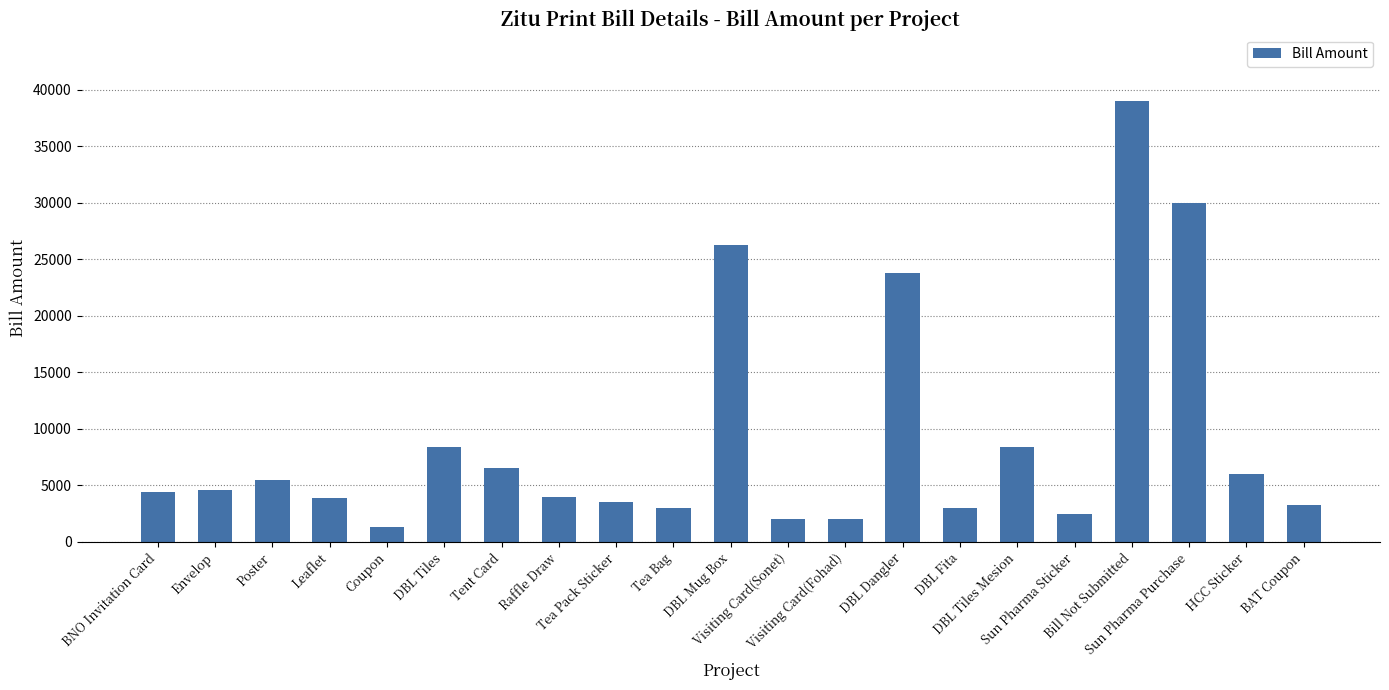

What is the value of the 14th bar from the left?

23750